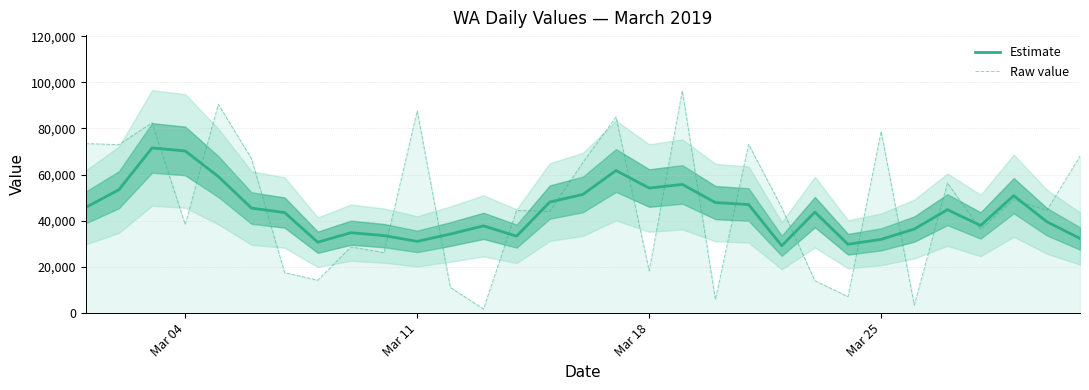

What are all the series names shown in the legend?

Estimate, Raw value